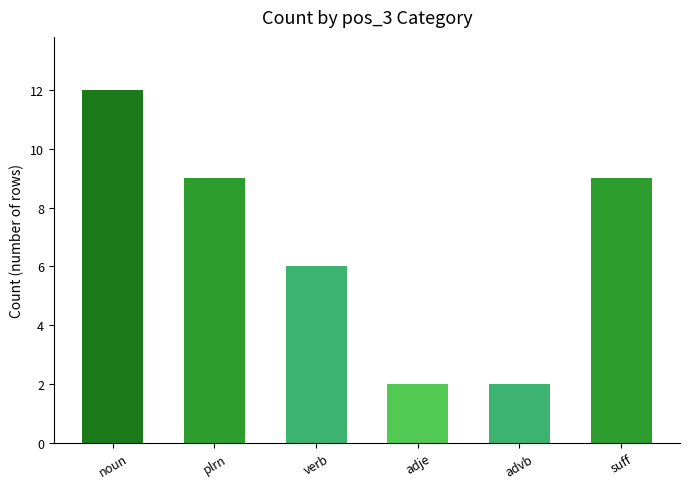

The value at suff is 9. True or false?

True